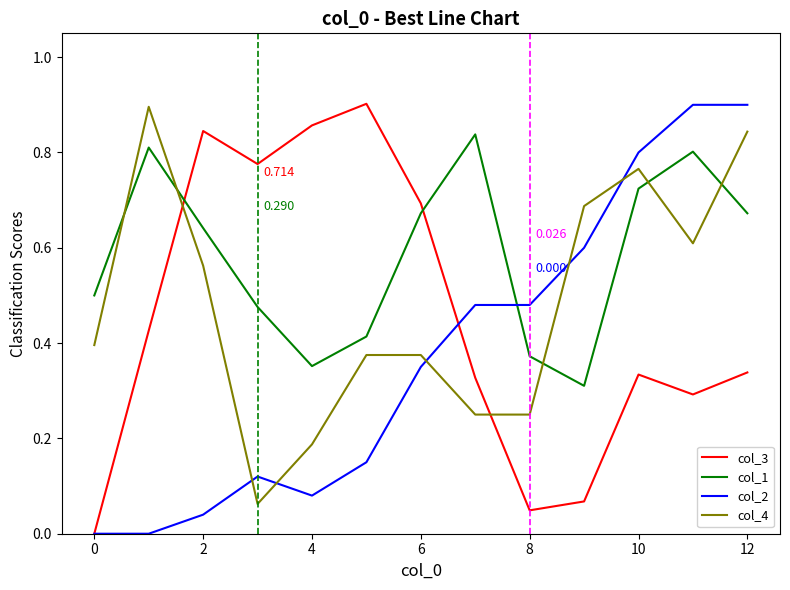

True or false: col_1 and col_4 intersect in this chart.

True